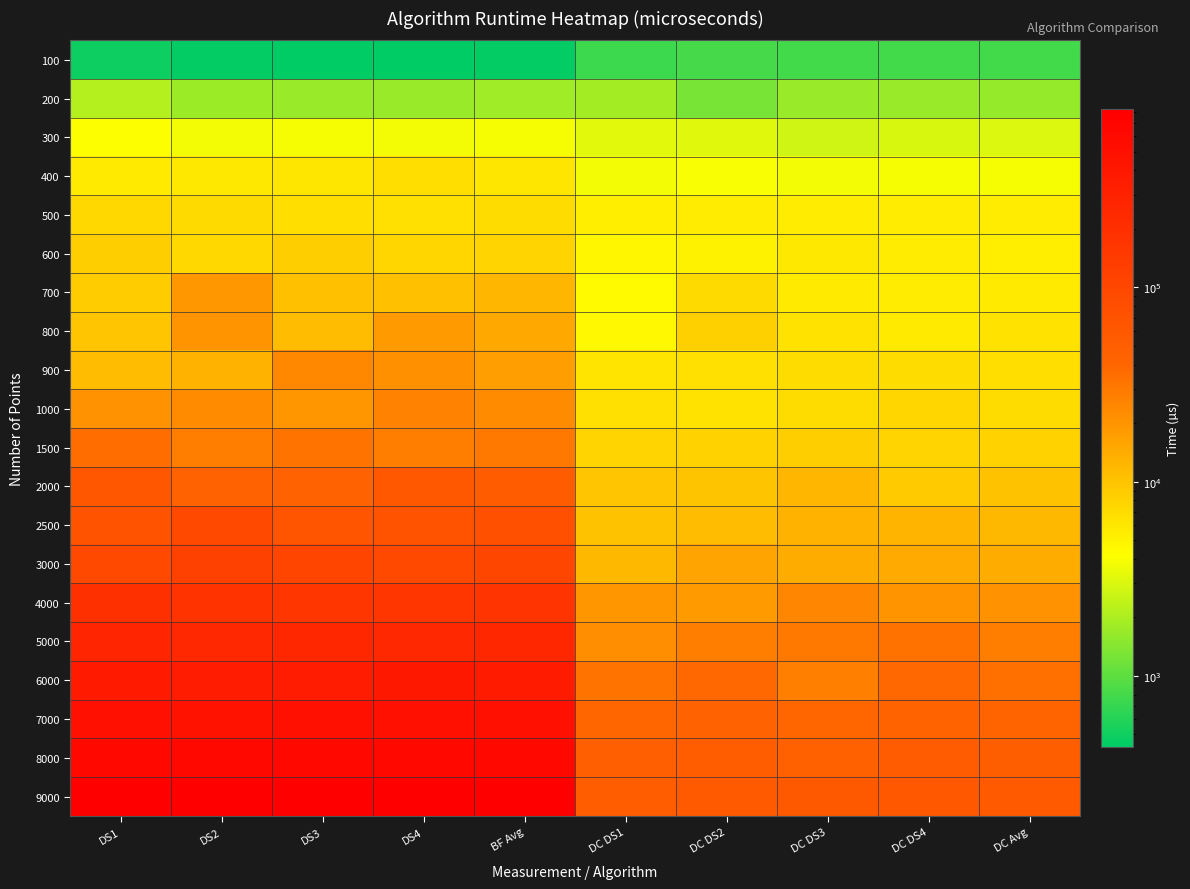

Rank the series by their maximum value, from lowest to highest.

100, 200, 300, 400, 500, 600, 700, 800, 900, 1000, 1500, 2000, 2500, 3000, 4000, 5000, 6000, 7000, 8000, 9000